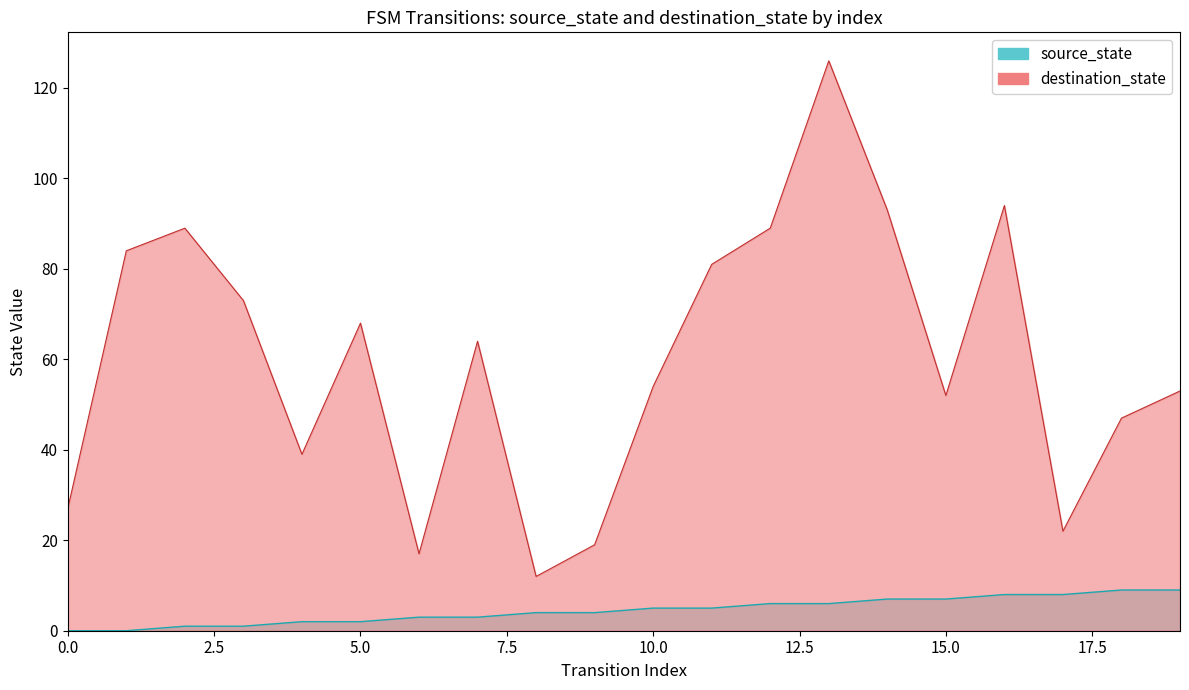

True or false: source_state and destination_state intersect in this chart.

False